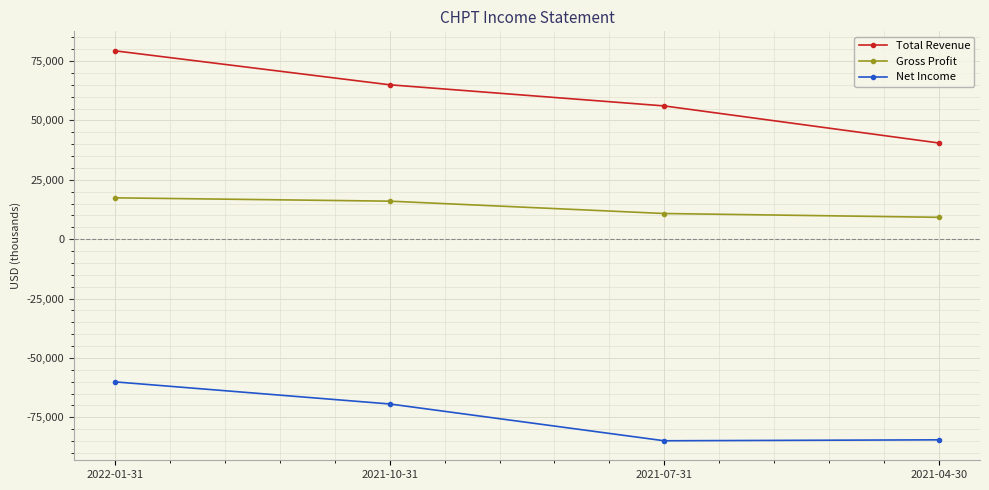

At 2021-07-31, list the series in order from largest to smallest.

Total Revenue, Gross Profit, Net Income